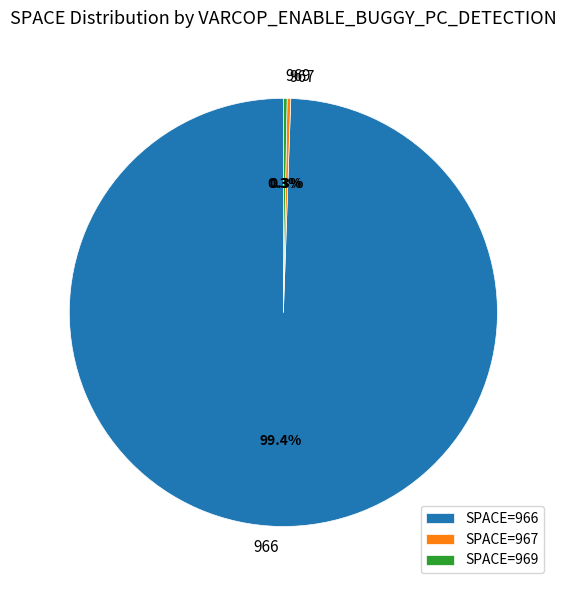

To the nearest percent, what is the average slice percentage?

33%